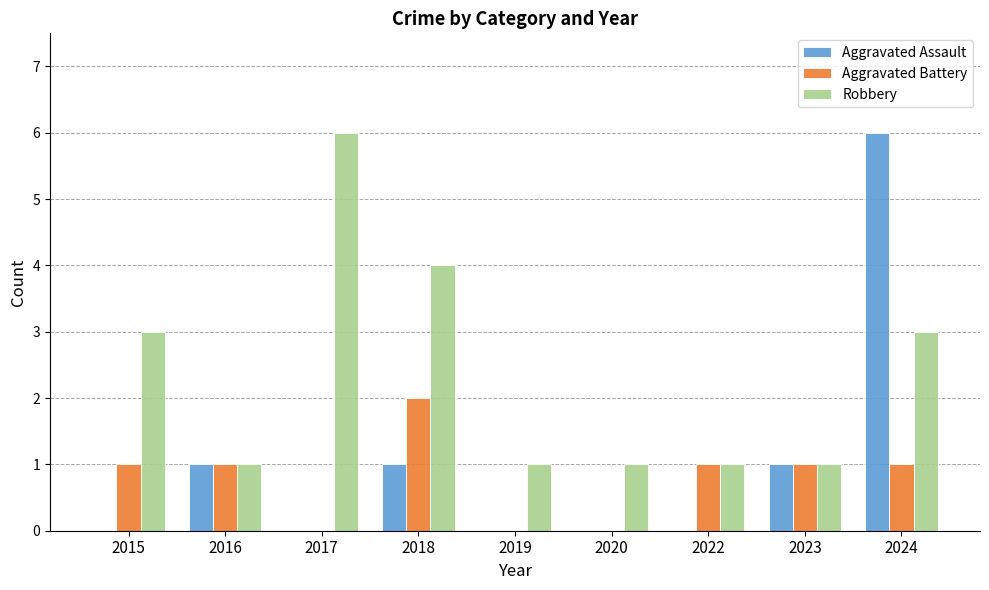

Which series has the widest spread of values?

Aggravated Assault